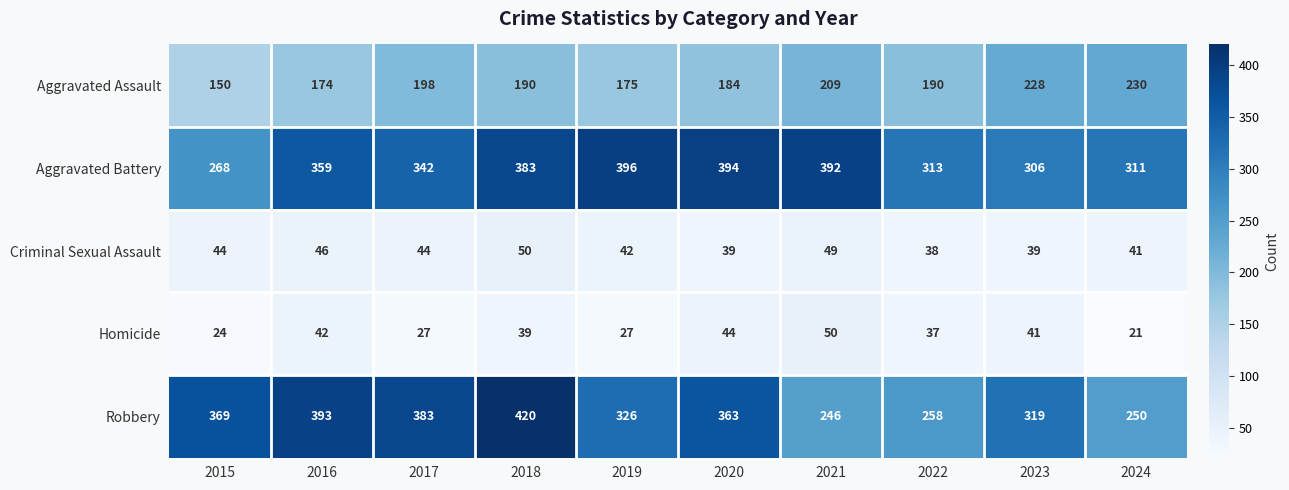

Count the number of categories in the chart.

10